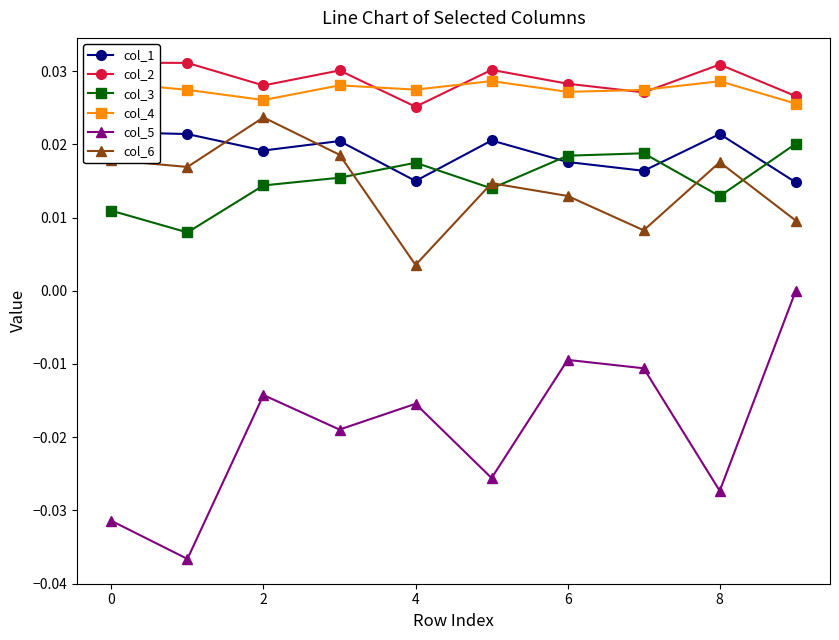

How many lines are shown in the chart?

6